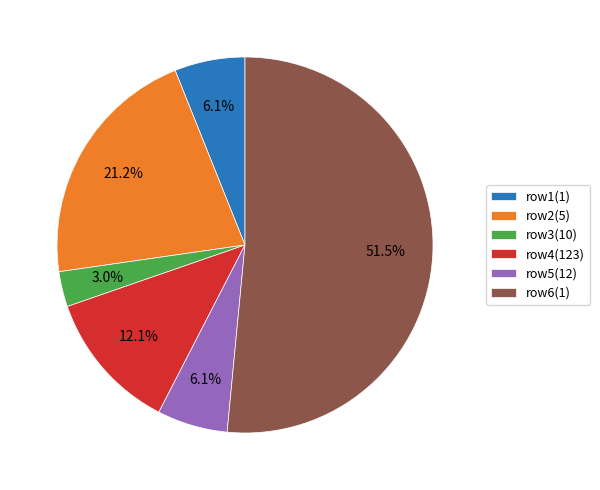

Count the number of slices in the pie.

6